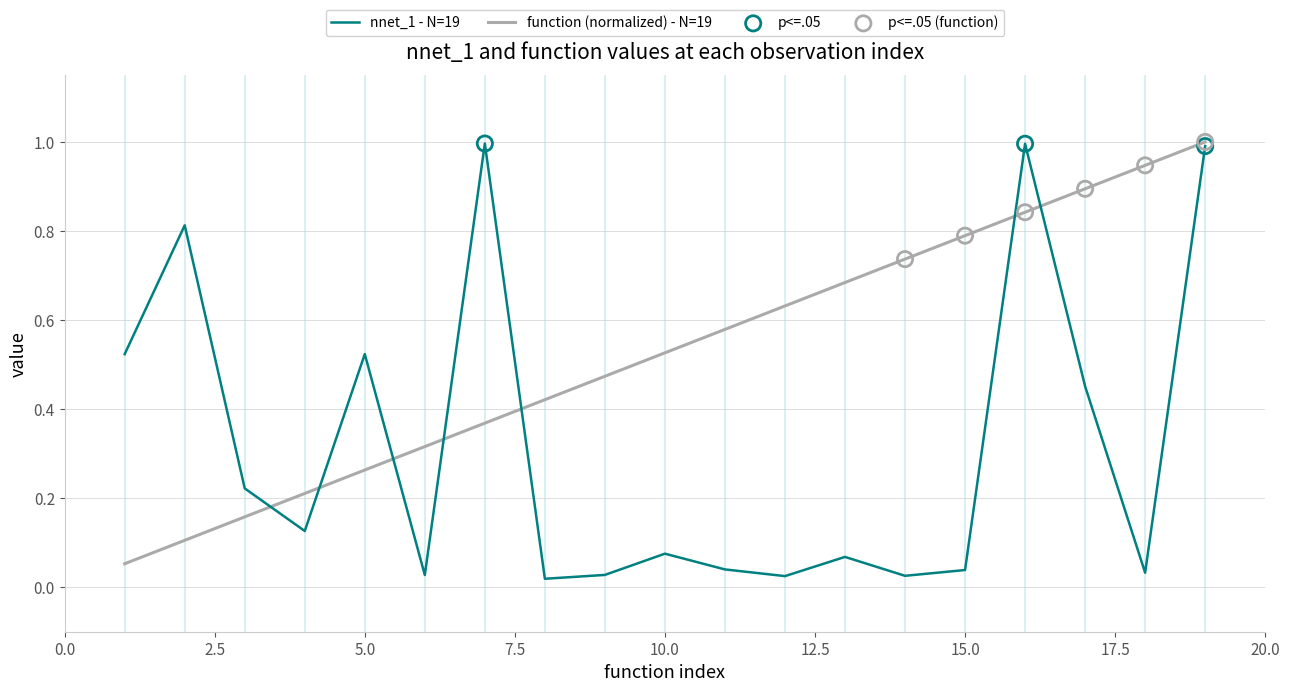

List the series in order of their overall mean, highest first.

function (normalized) - N=19, nnet_1 - N=19